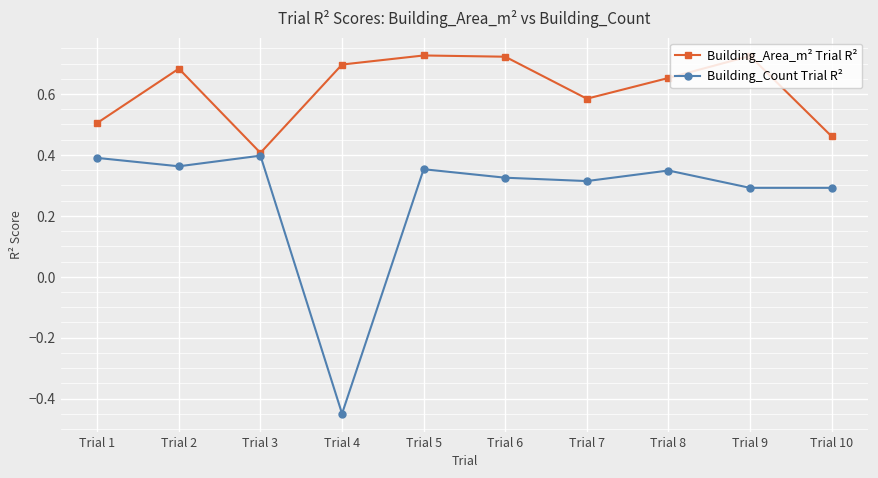

Which series has the largest total across all categories?

Building_Area_m² Trial R²